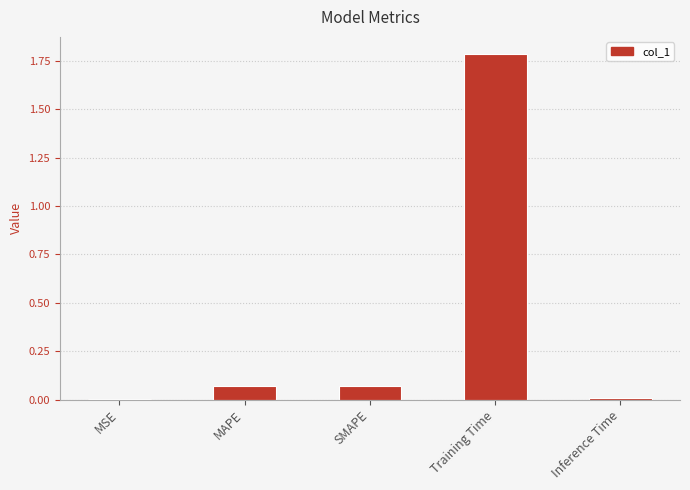

What is the greatest value displayed?

1.8